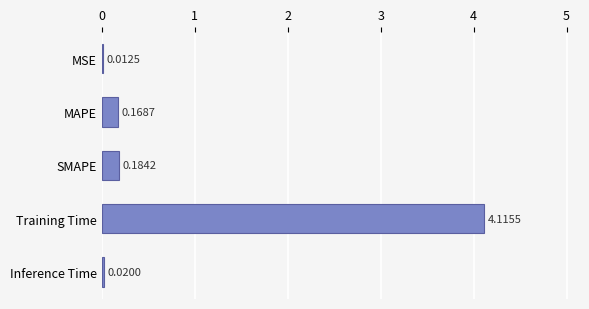

What is the change in value from MSE to Training Time?

+4.1